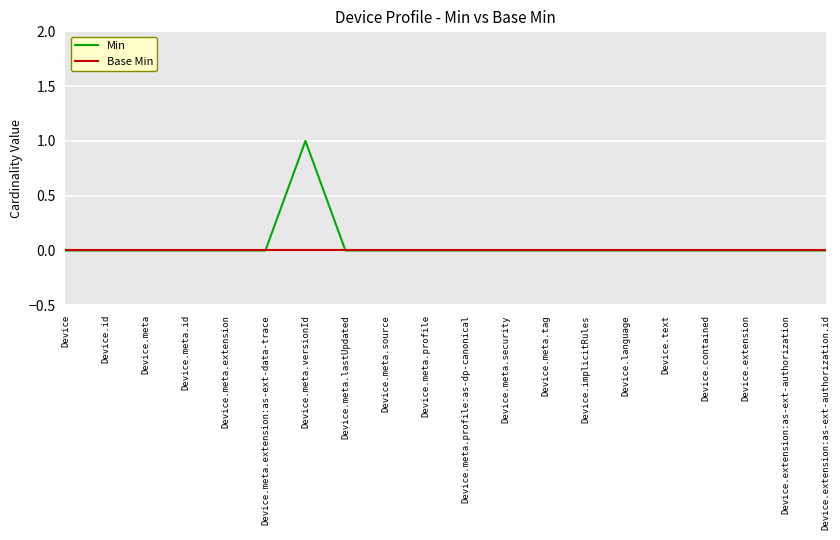

List the series in order of their peak value, highest first.

Min, Base Min